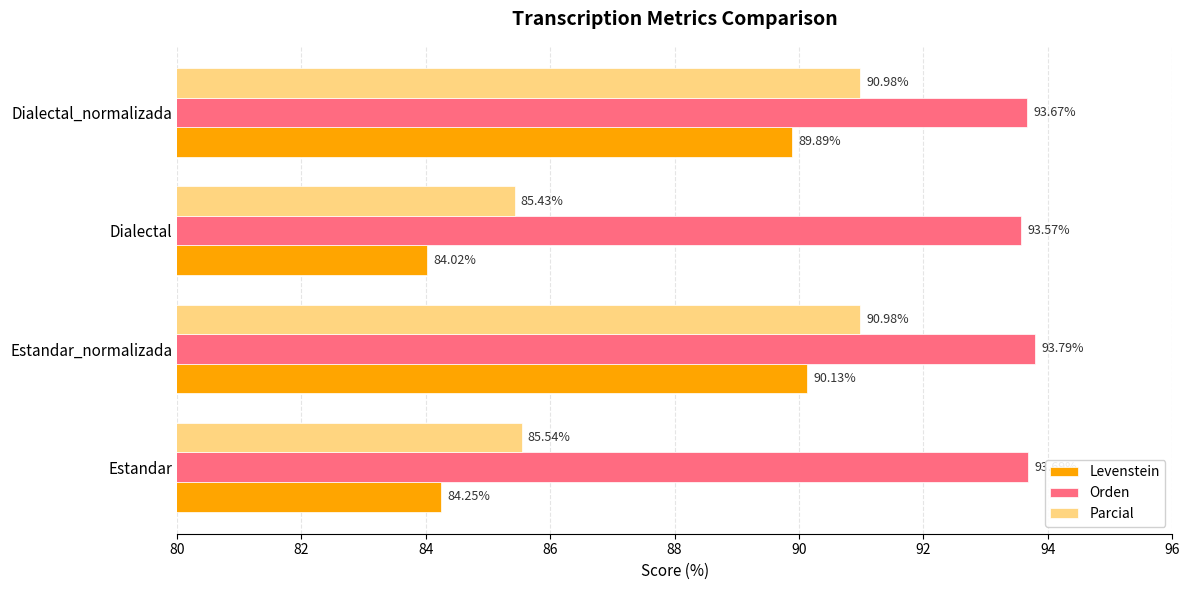

Which category has the highest value in the Levenstein series?

Estandar_normalizada